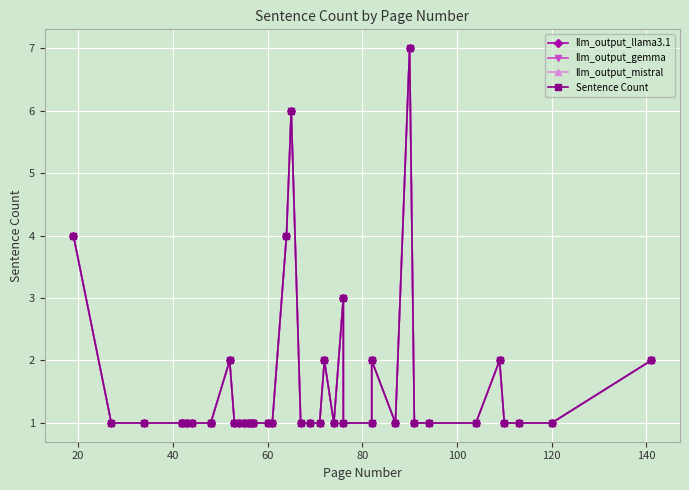

What is the lowest value of the Sentence Count series?

1